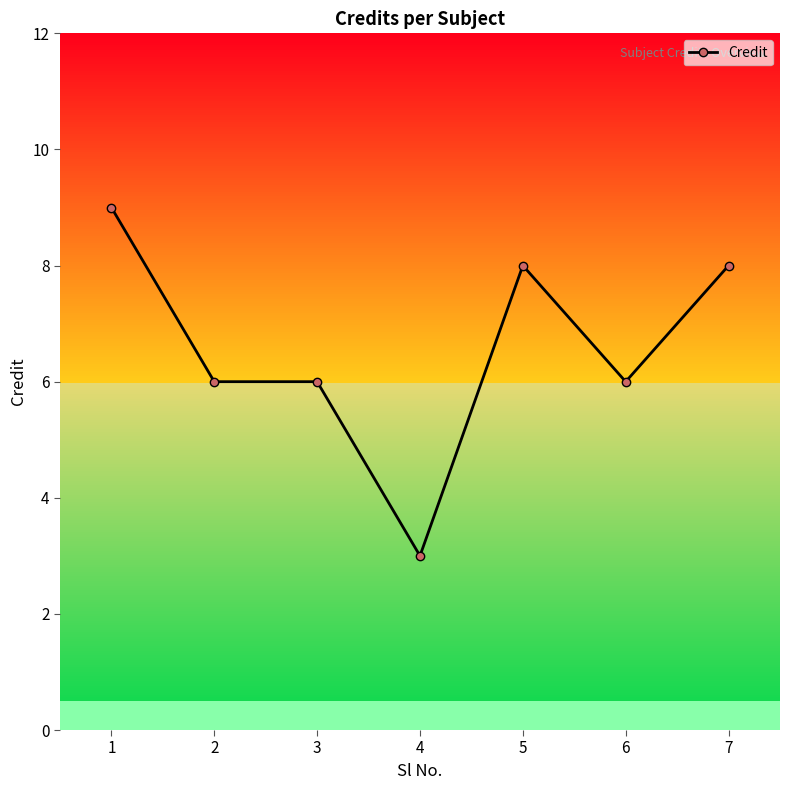

How many series are shown in this chart?

1